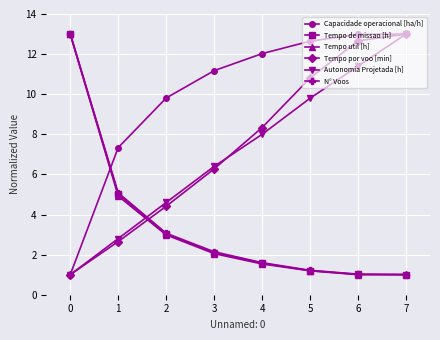

How many lines are shown in the chart?

6